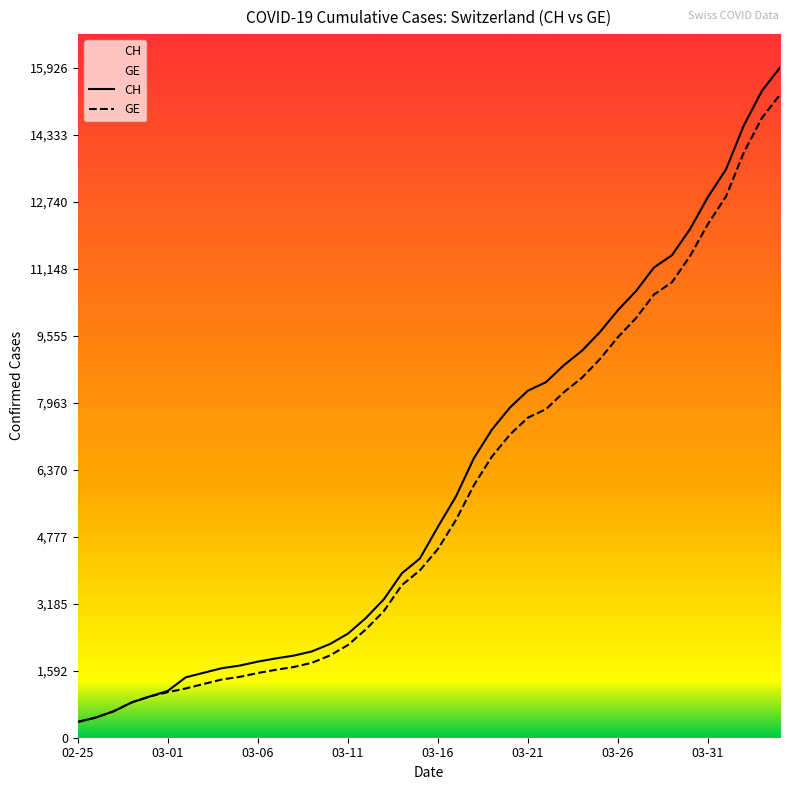

How many values in the CH series are below 5012?

20